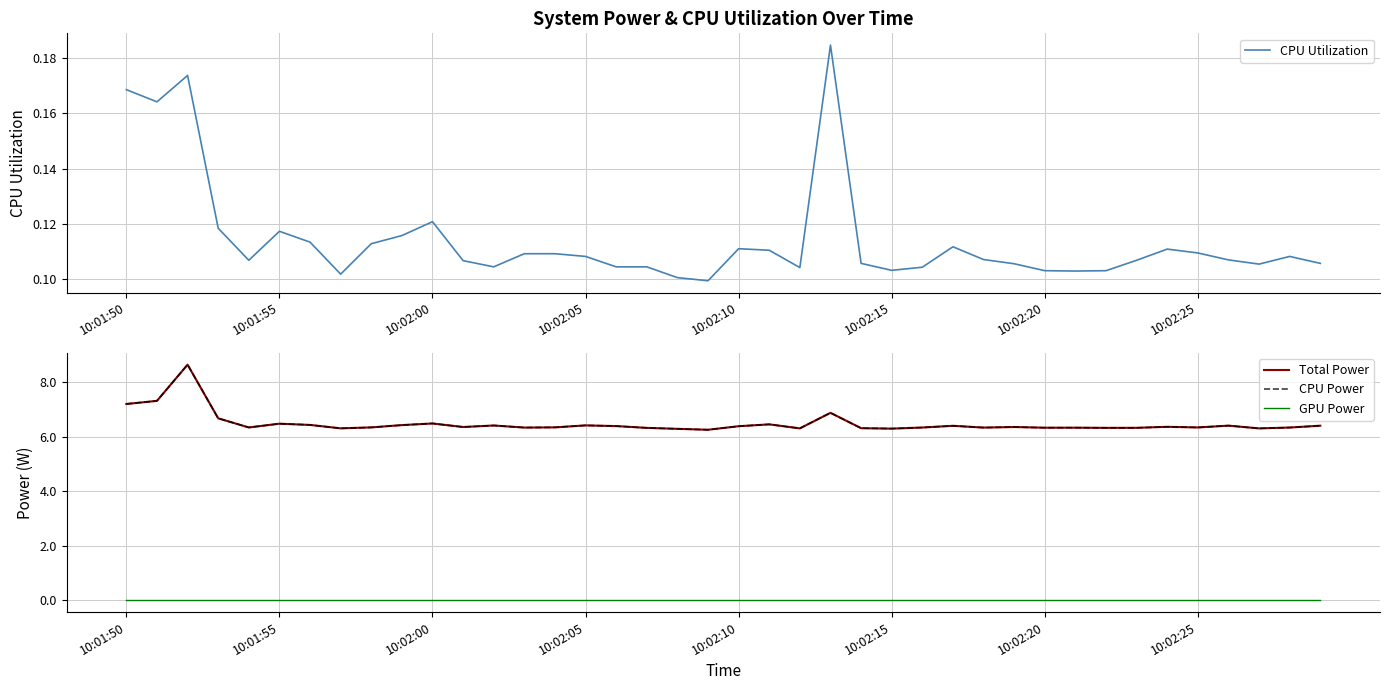

How many lines are shown in the chart?

4